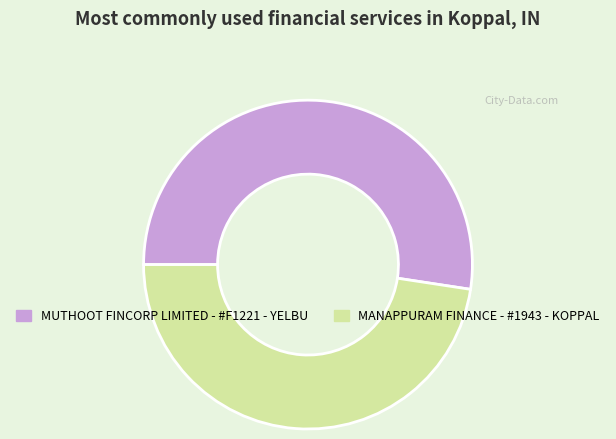

Does MANAPPURAM FINANCE - #1943 - KOPPAL represent more than half of the total?

No